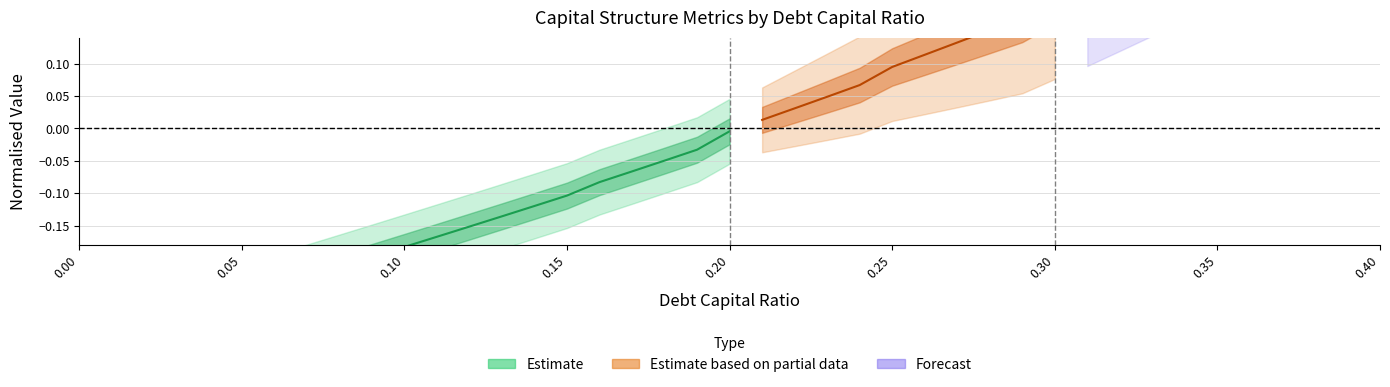

What is the label of the 39th point from the right?

0.01